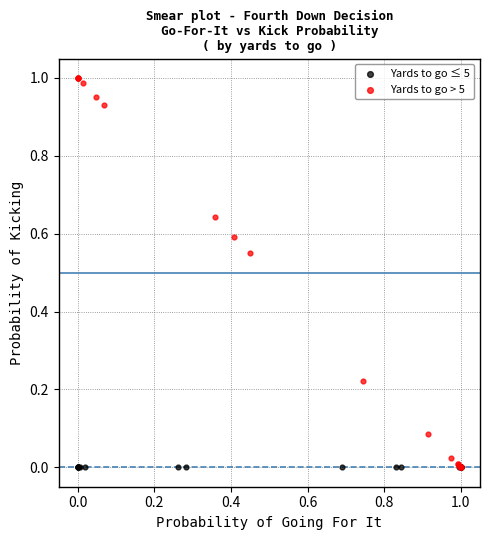

What are all the series names shown in the legend?

Yards to go ≤ 5, Yards to go > 5